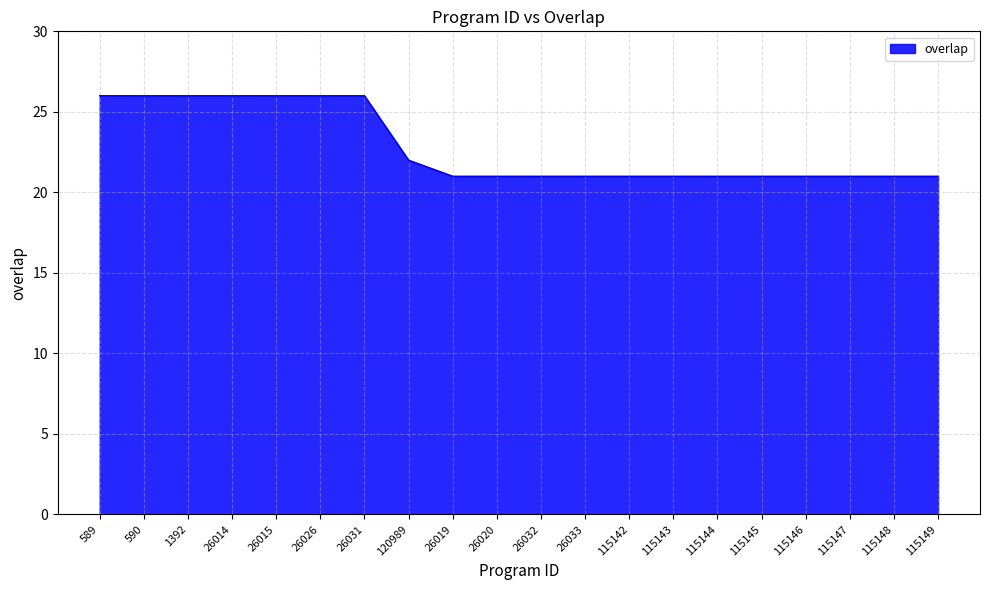

What is the ratio of the value at 26032 to the value at 590?

0.8